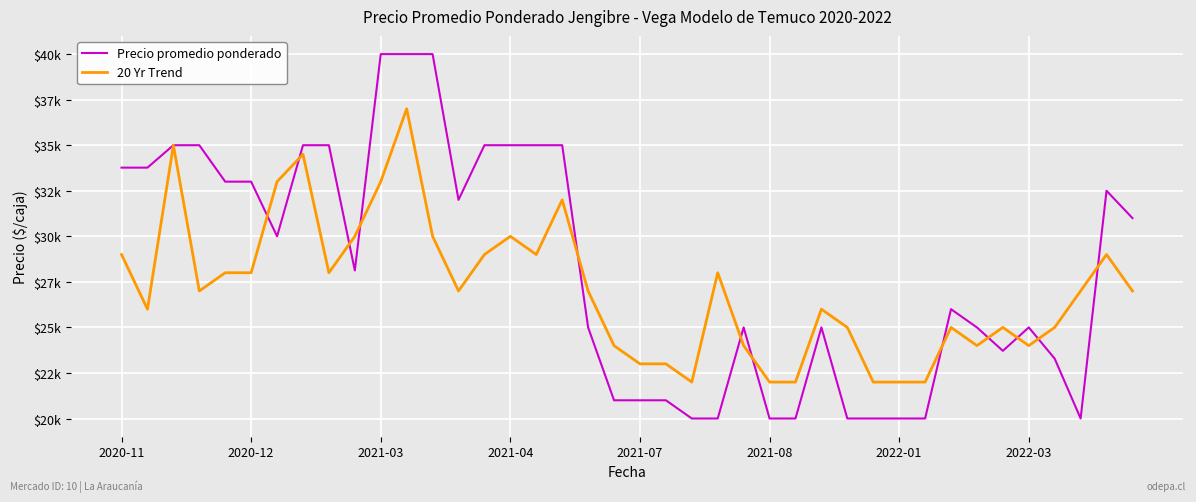

Is this an area chart (filled region under the line)?

No